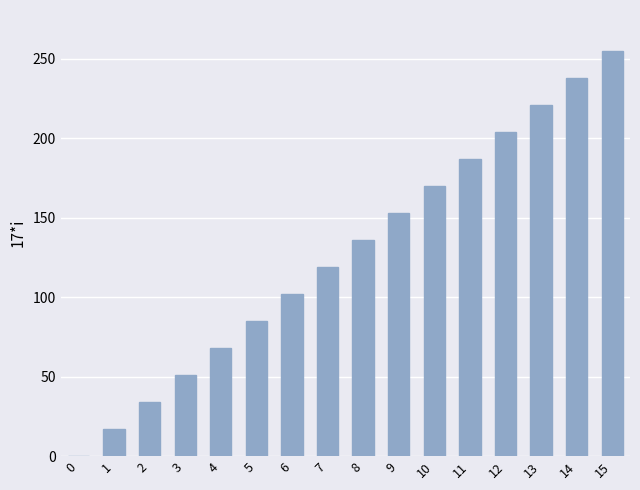

Is it true that the value at 14 is 238?

True